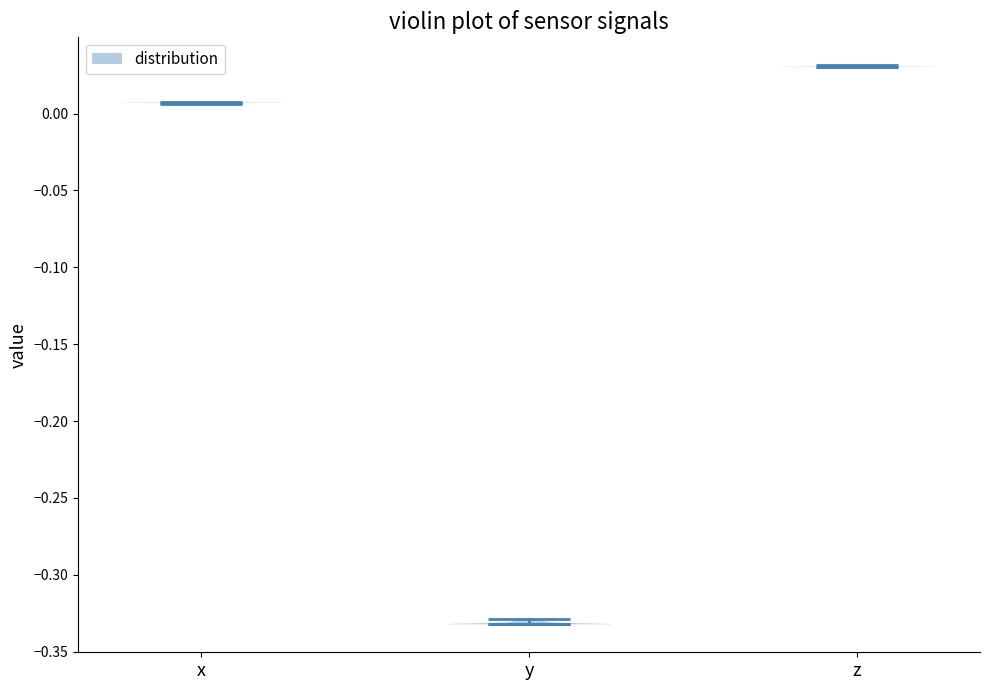

Reading left to right, read every violin against the y-axis: where its median line is, and the lowest and highest points it reaches. The values are not printed on the chart, so give them approximately, as read against the axis.

x: median line 0.005, lowest point 0.005, highest point 0.005
y: median line -0.330, lowest point -0.330, highest point -0.330
z: median line 0.030, lowest point 0.030, highest point 0.030